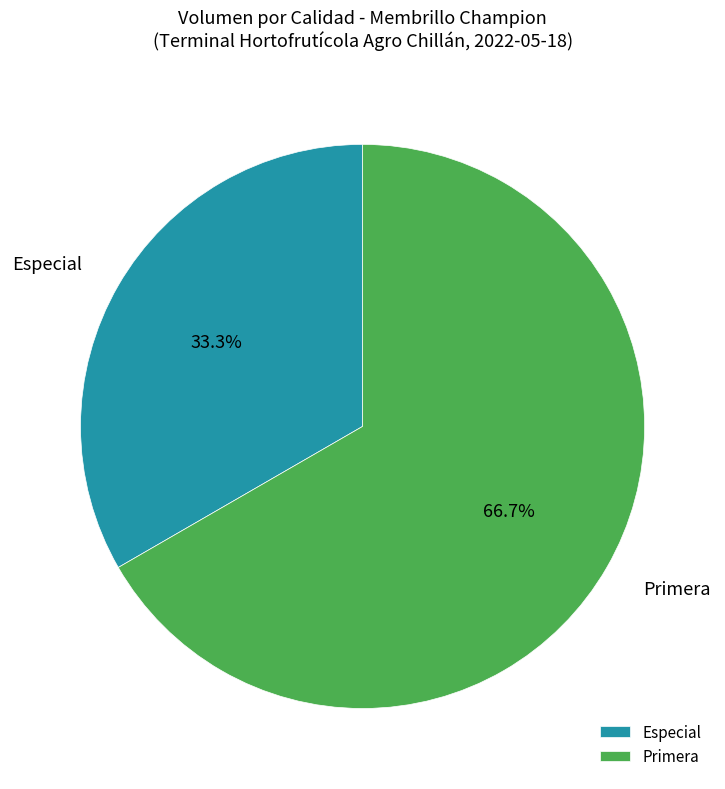

The Primera slice represents 55% of the pie. True or false?

False